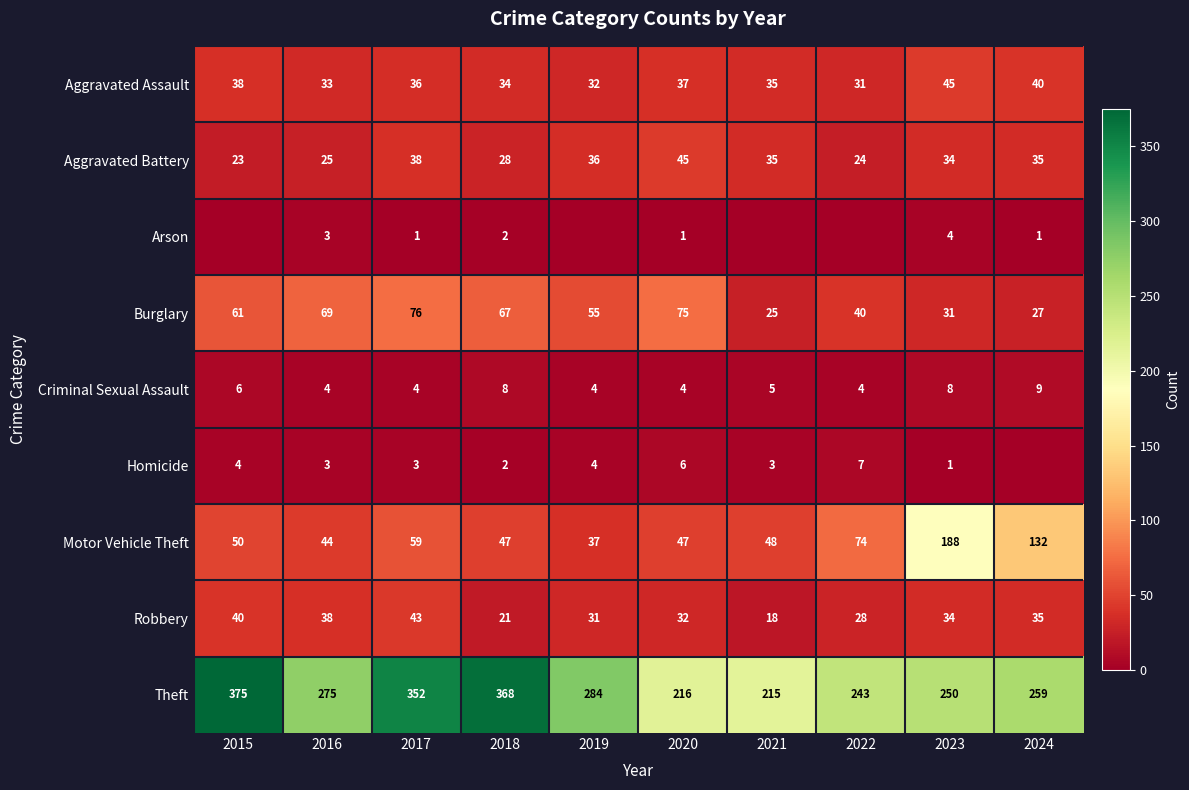

Which label corresponds to the smallest value in the chart?

2015